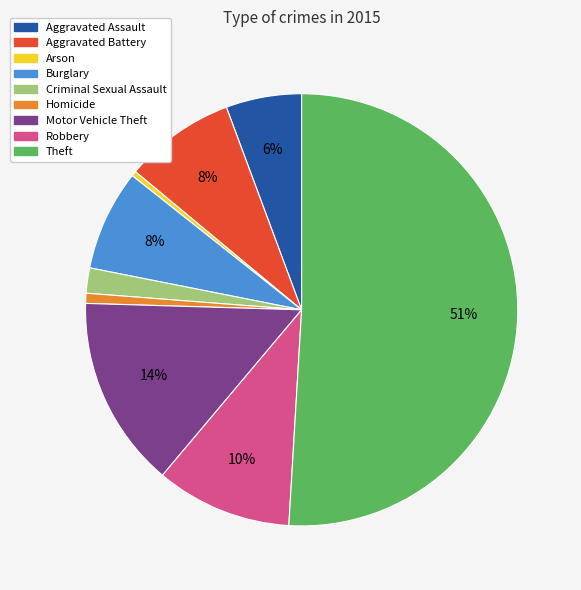

To the nearest percent, what is the combined percentage of Burglary and Robbery?

18%